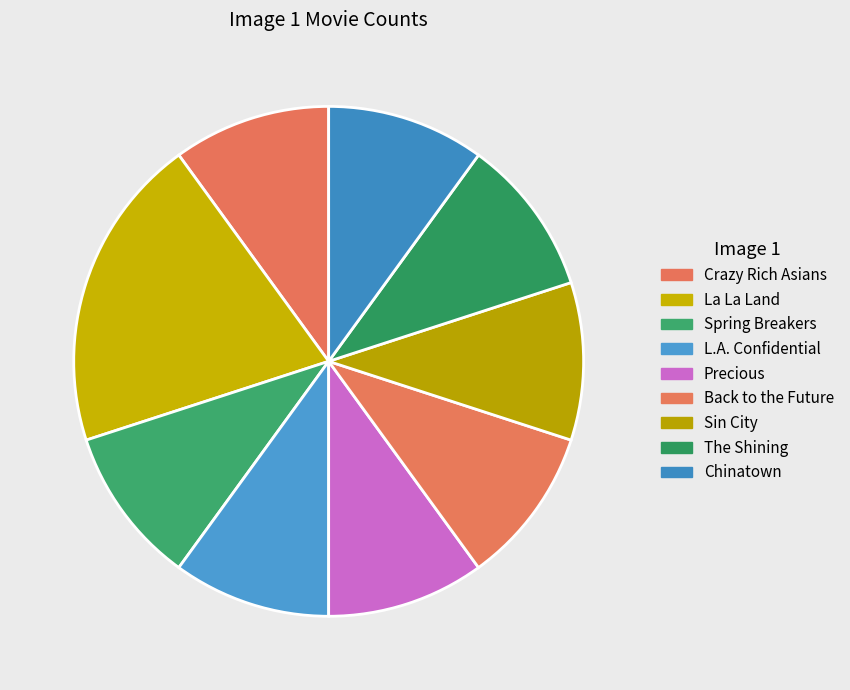

Count the number of slices in the pie.

9